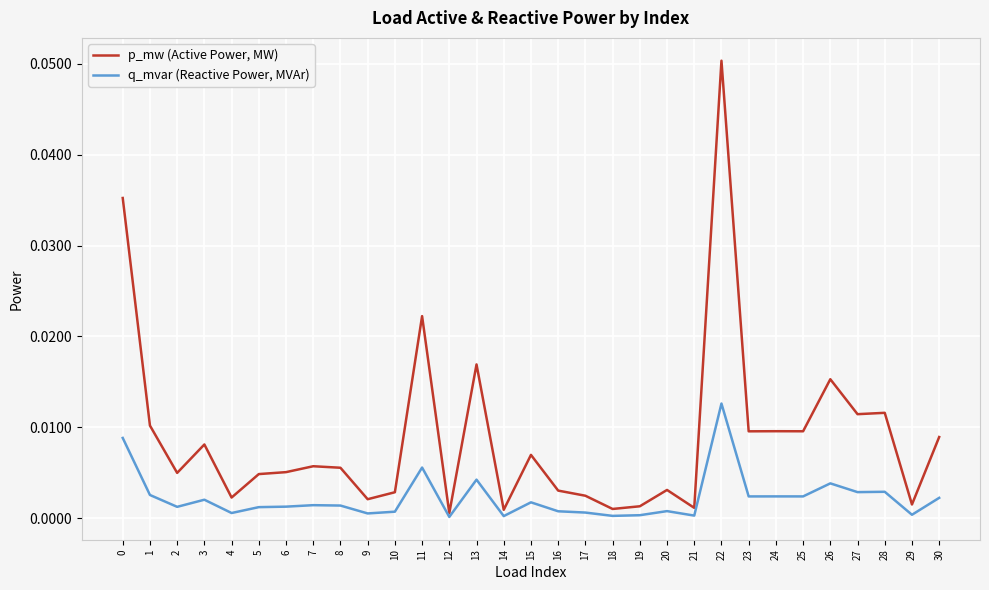

Which series changed the most between 8 and 24?

p_mw (Active Power, MW)